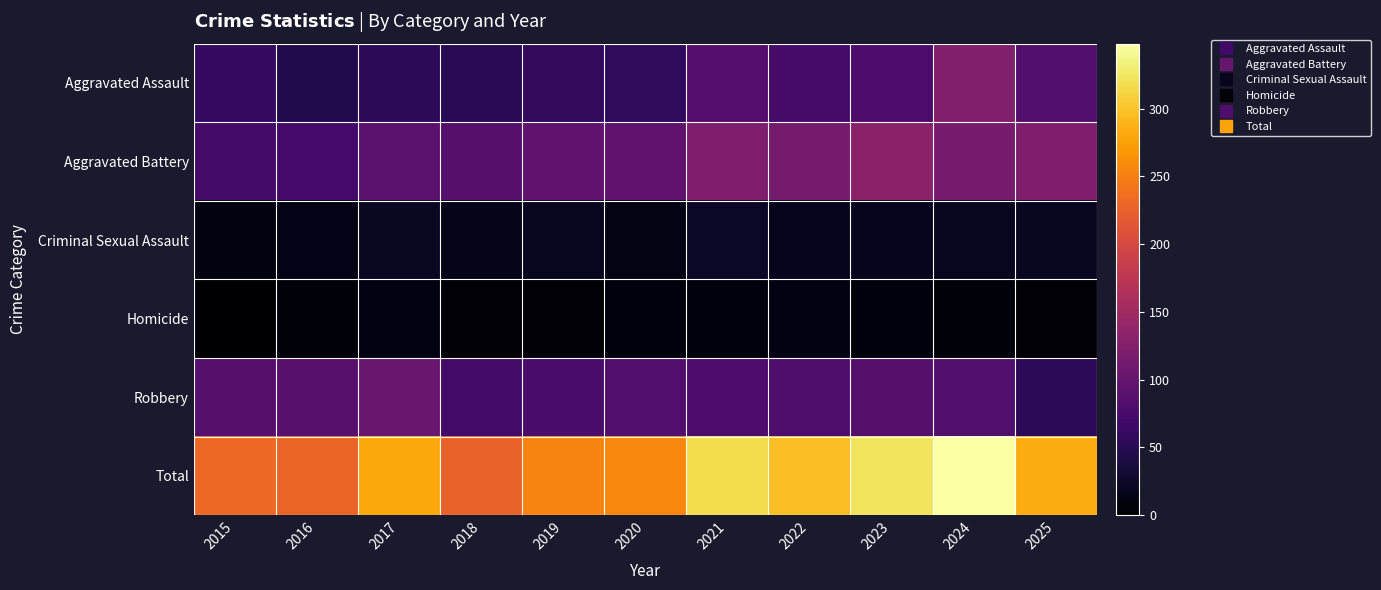

What is the total value across all series at 2021?

636